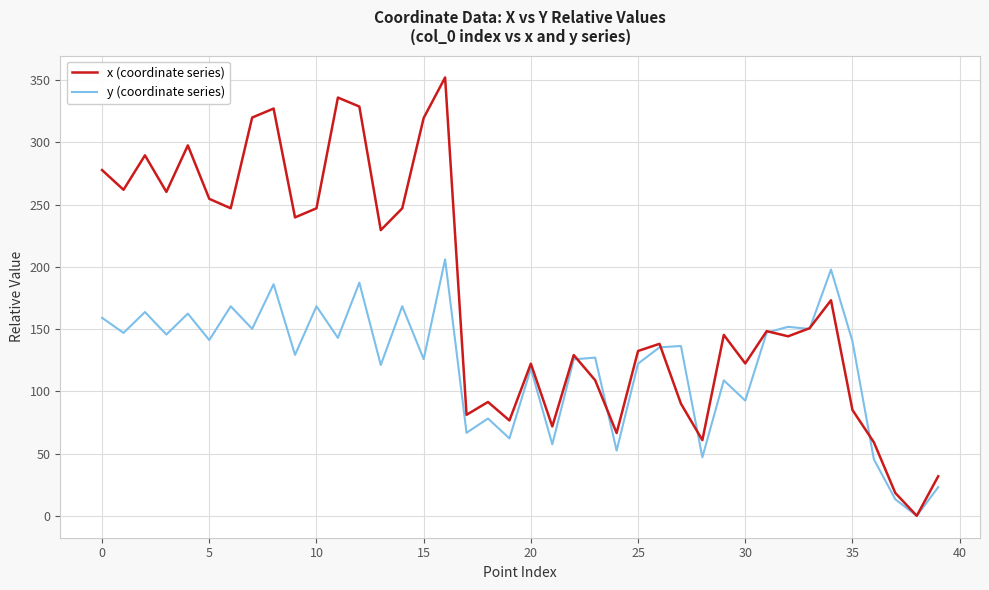

Rank the series by their average value, from highest to lowest.

x (coordinate series), y (coordinate series)